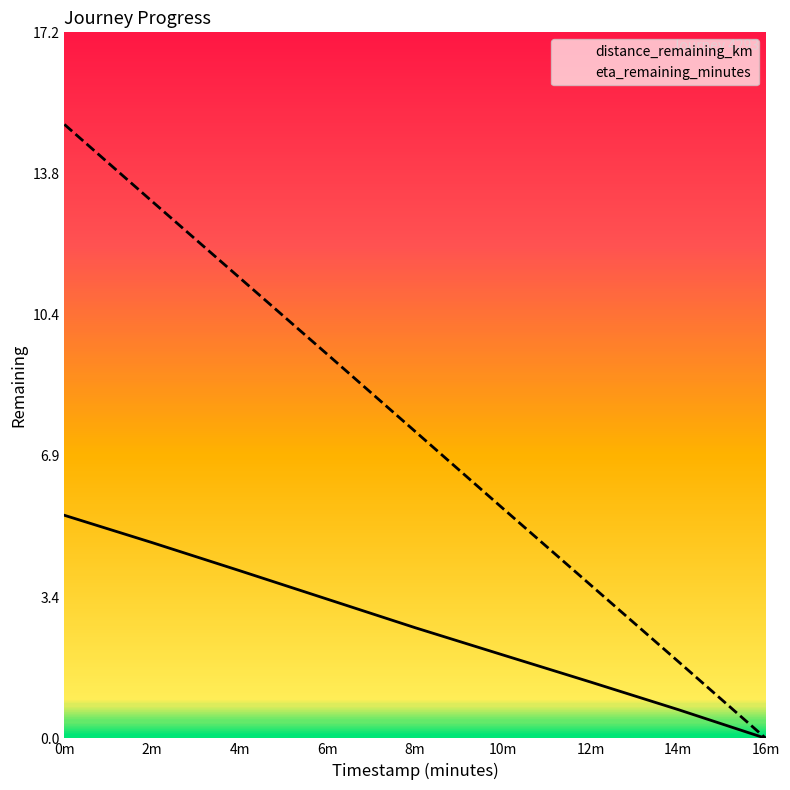

Is it true that eta_remaining_minutes equals 1.9 at 14m?

True